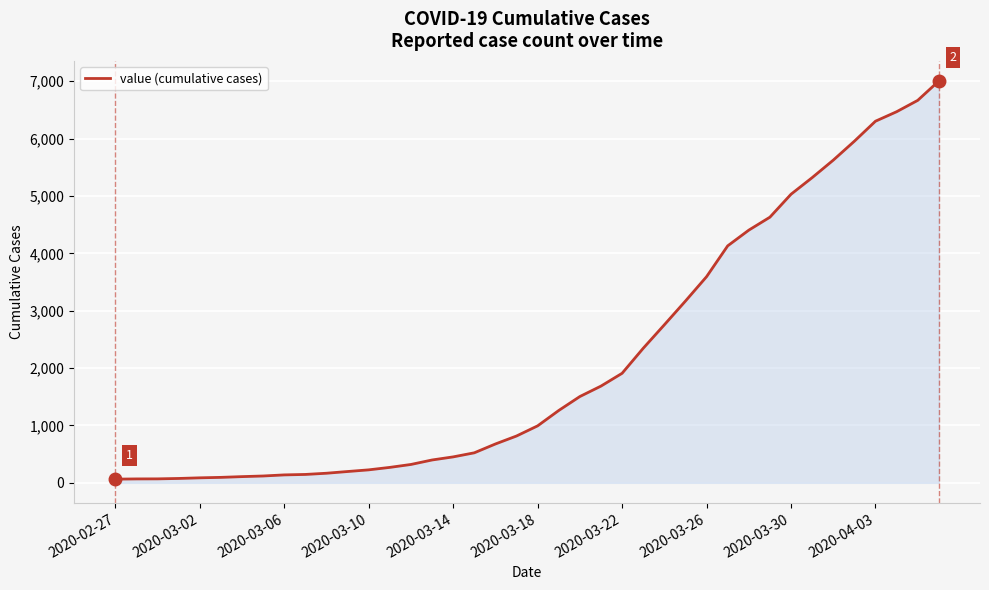

Does the chart have visible grid lines?

Yes